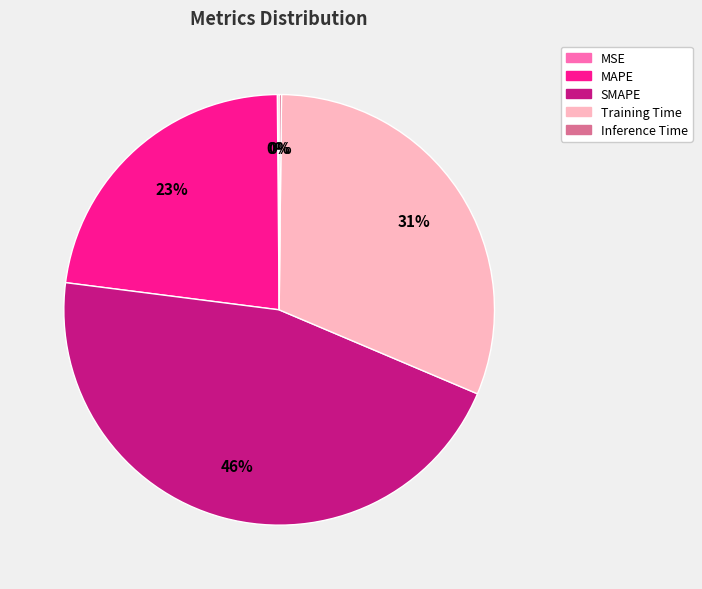

To the nearest percent, what is the difference between the largest and smallest slice percentages?

46%